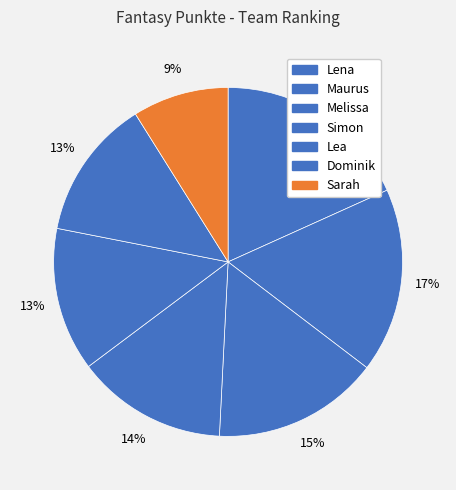

What percentage is the Sarah slice, to the nearest percent?

9%